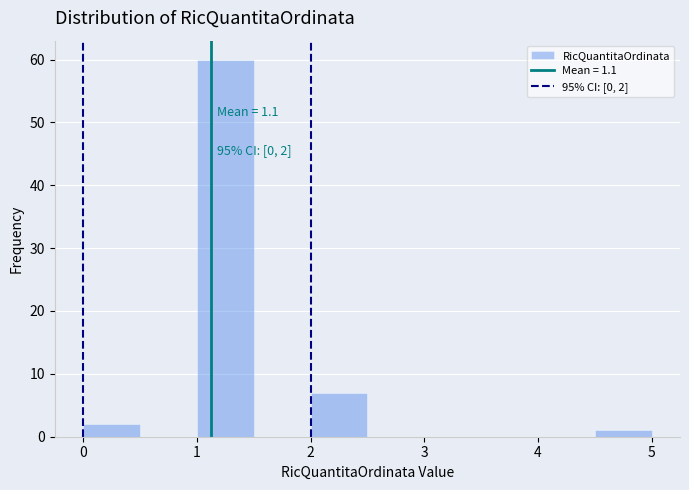

Over which range of the x-axis is the bar tallest?

1.0 to 1.5